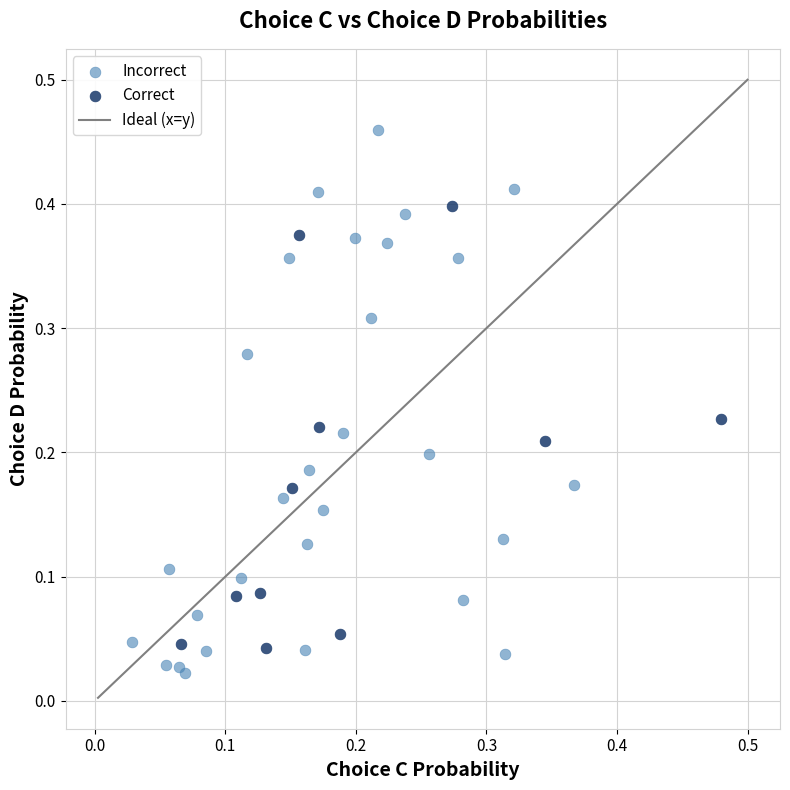

Which series has the widest spread of Y values?

Incorrect